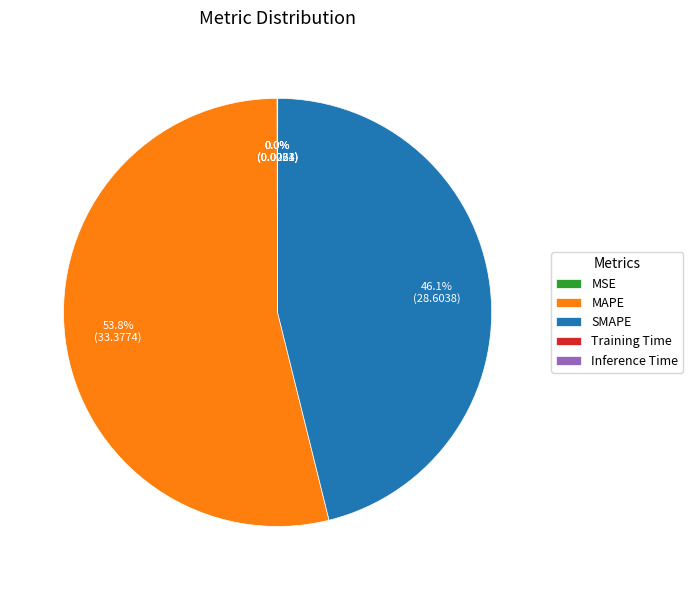

Is there a majority slice in this chart?

Yes